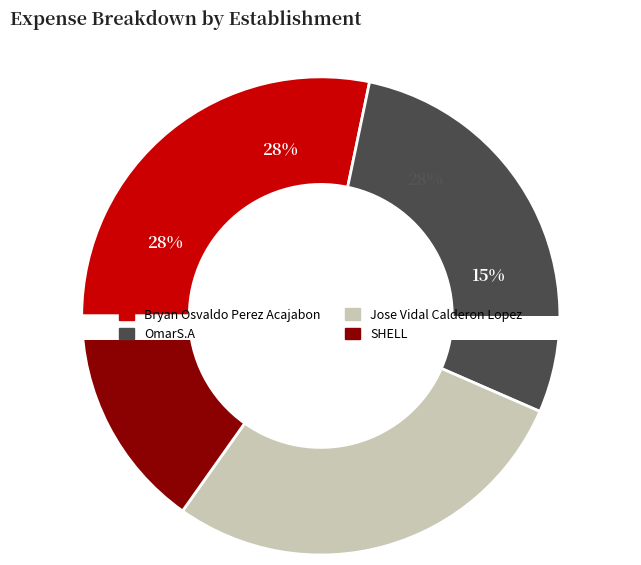

Is there any slice that represents more than half of the pie?

No